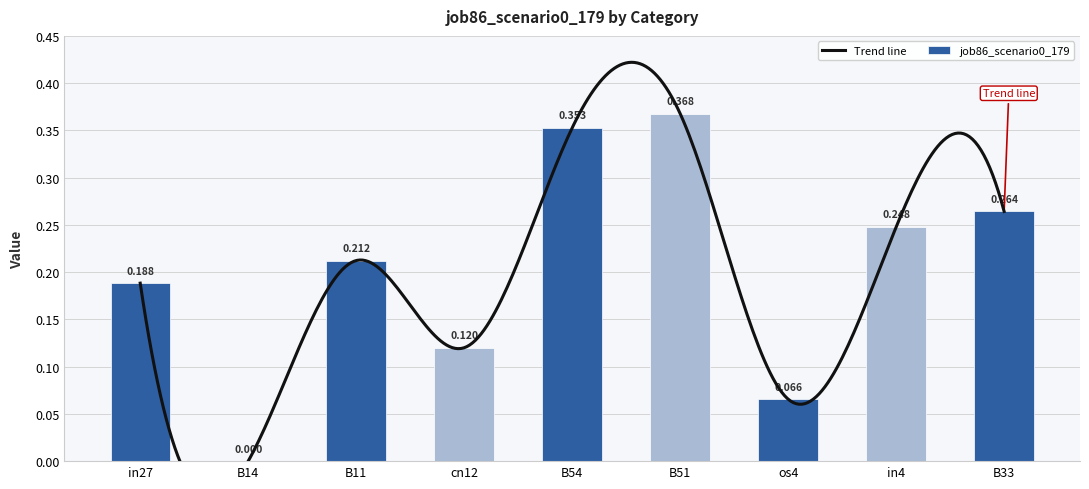

Are the bars grouped side by side (vs. stacked)?

No